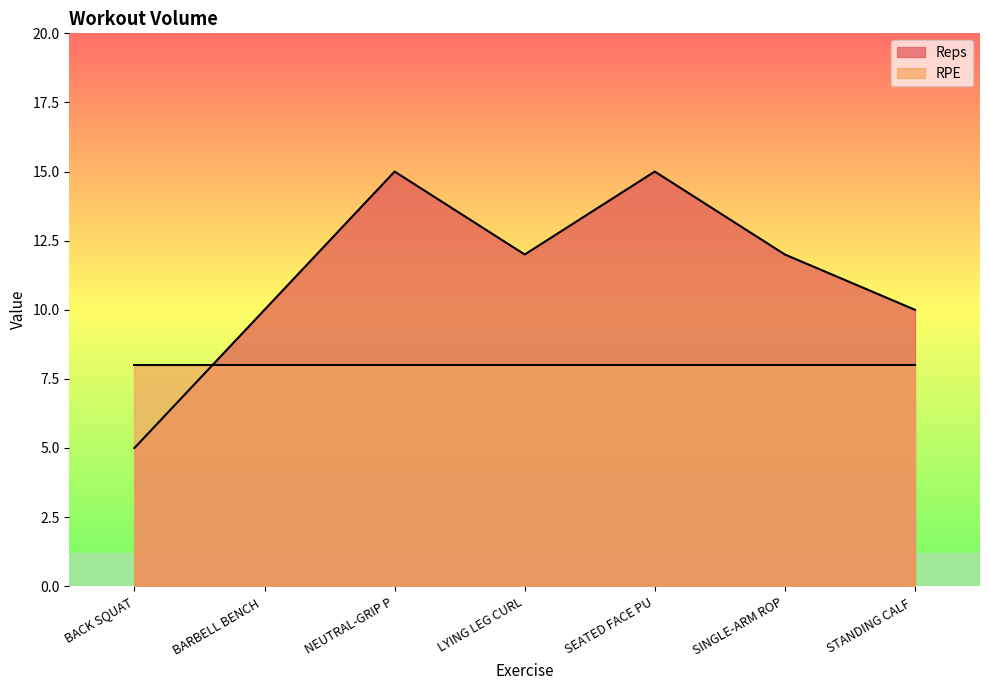

At which category does the chart reach its minimum across all series?

BACK SQUAT